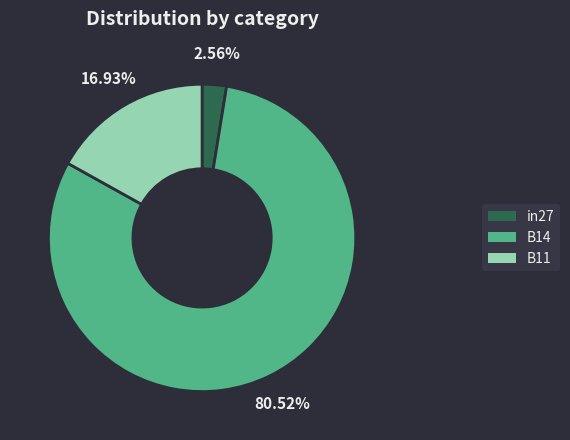

To the nearest percent, what is the average slice percentage?

33%